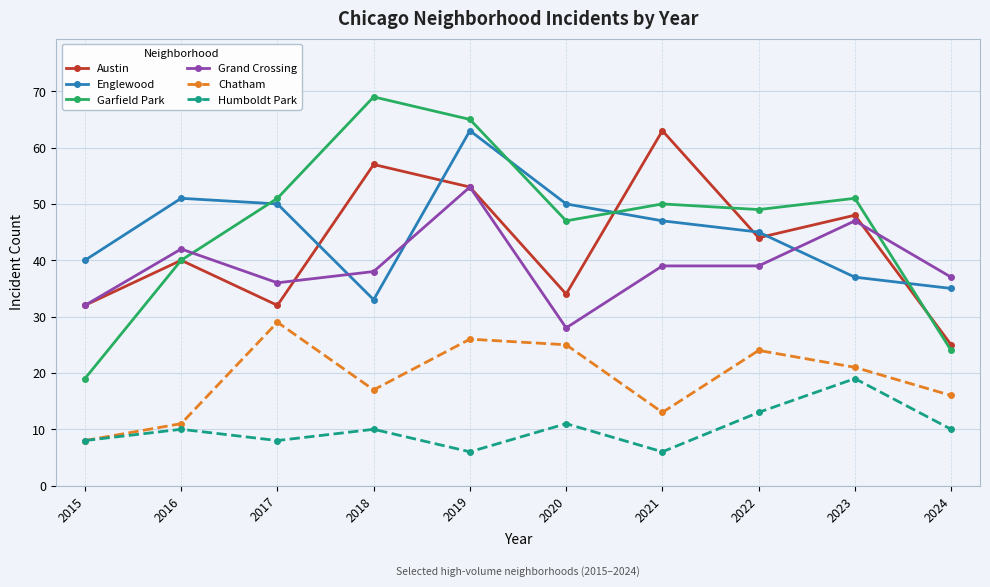

Reading right to left, what are all the values shown in this chart?

Austin: 2024=25	2023=48	2022=44	2021=63	2020=34	2019=53	2018=57	2017=32	2016=40	2015=32
Englewood: 2024=35	2023=37	2022=45	2021=47	2020=50	2019=63	2018=33	2017=50	2016=51	2015=40
Garfield Park: 2024=24	2023=51	2022=49	2021=50	2020=47	2019=65	2018=69	2017=51	2016=40	2015=19
Grand Crossing: 2024=37	2023=47	2022=39	2021=39	2020=28	2019=53	2018=38	2017=36	2016=42	2015=32
Chatham: 2024=16	2023=21	2022=24	2021=13	2020=25	2019=26	2018=17	2017=29	2016=11	2015=8
Humboldt Park: 2024=10	2023=19	2022=13	2021=6	2020=11	2019=6	2018=10	2017=8	2016=10	2015=8